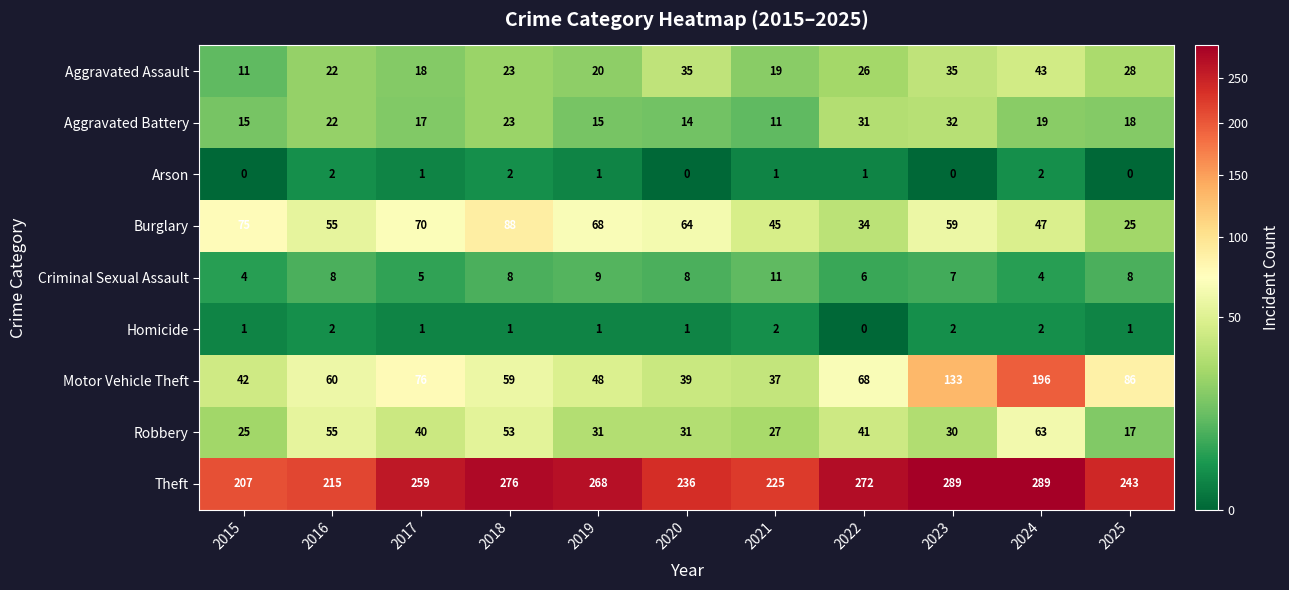

Is it true that Theft equals 490 at 2018?

False